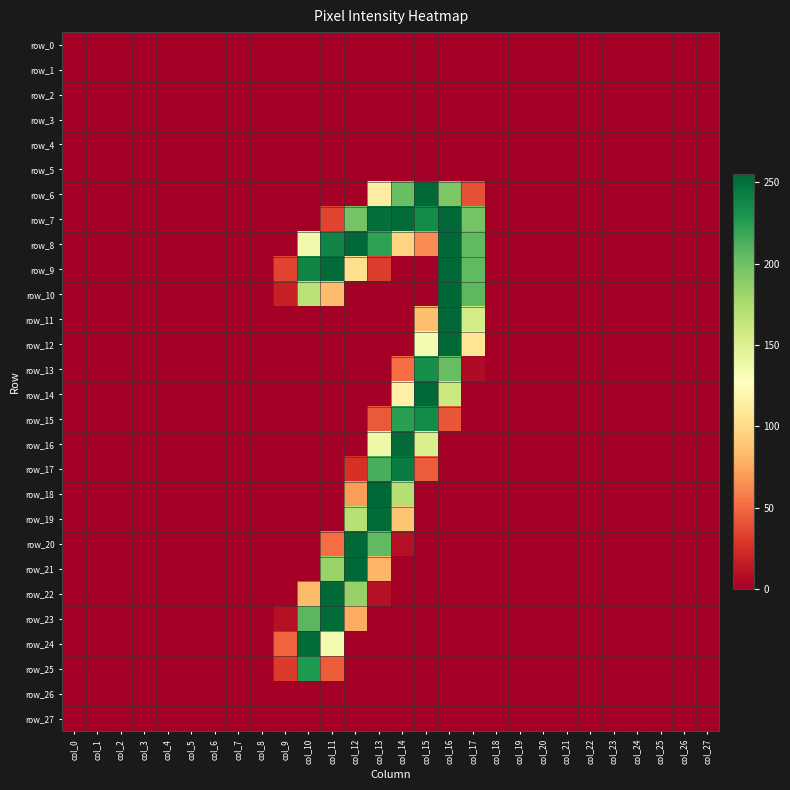

Rank the series at col_16 from lowest to highest value.

row_0, row_1, row_2, row_3, row_4, row_5, row_16, row_17, row_18, row_19, row_20, row_21, row_22, row_23, row_24, row_25, row_26, row_27, row_15, row_14, row_6, row_13, row_7, row_8, row_9, row_11, row_12, row_10